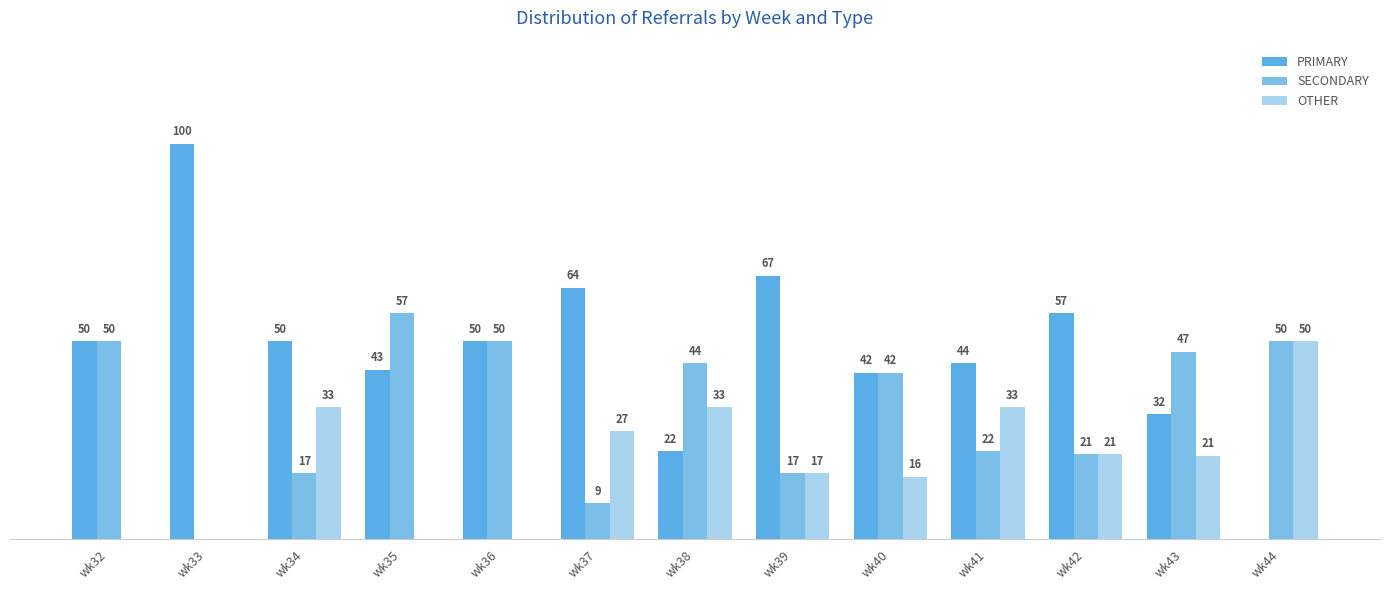

Are the bars horizontal?

No